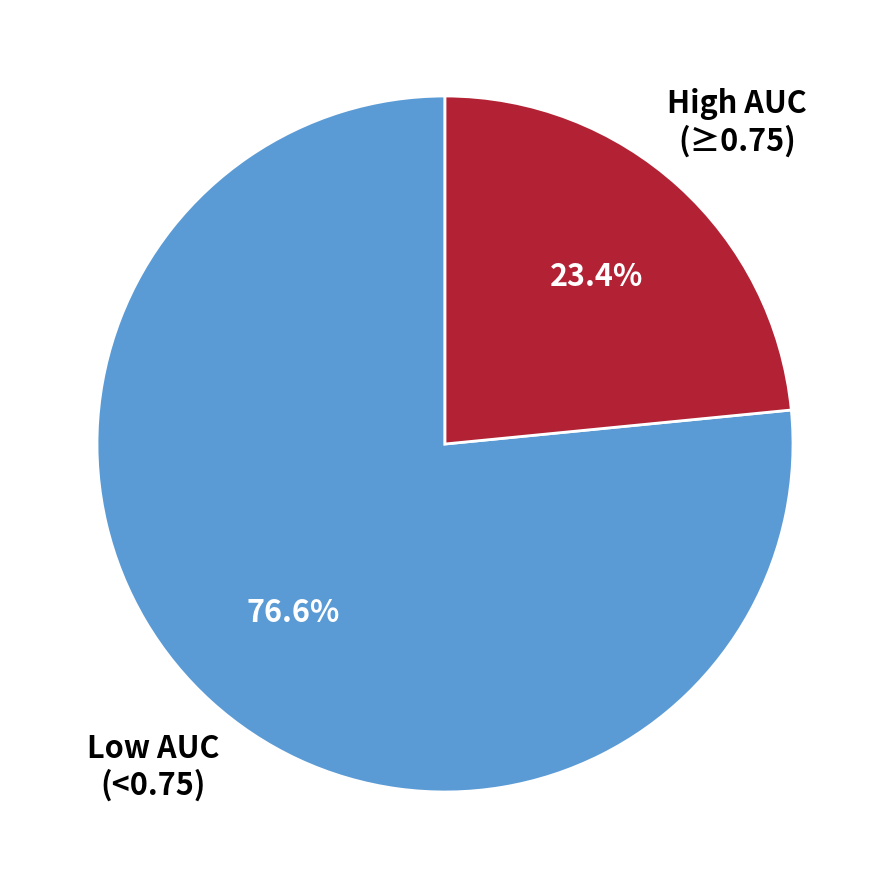

Combined, do High AUC (≥0.75) and Low AUC (<0.75) account for over 50%?

Yes